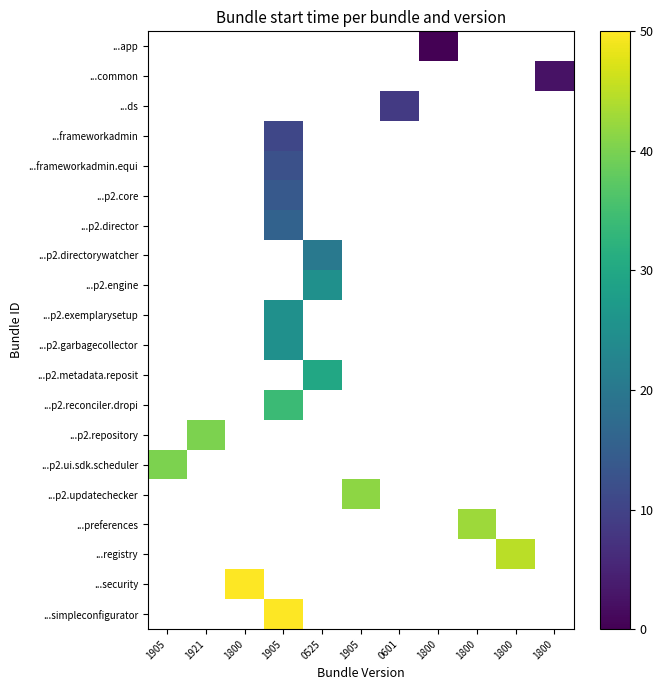

List the labels in order of ...p2.garbagecollector value, largest first.

1905, 1921, 1800, 1905, 0525, 1905, 0601, 1800, 1800, 1800, 1800